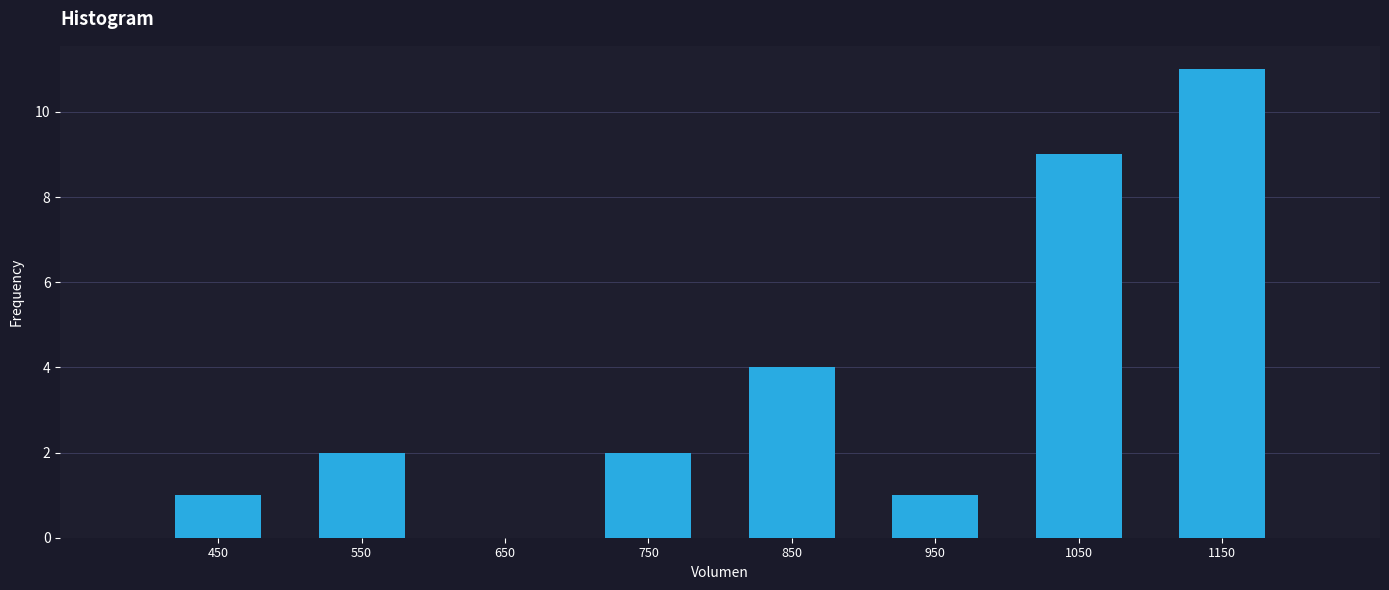

Over which range of the x-axis is the bar tallest?

1100 to 1200